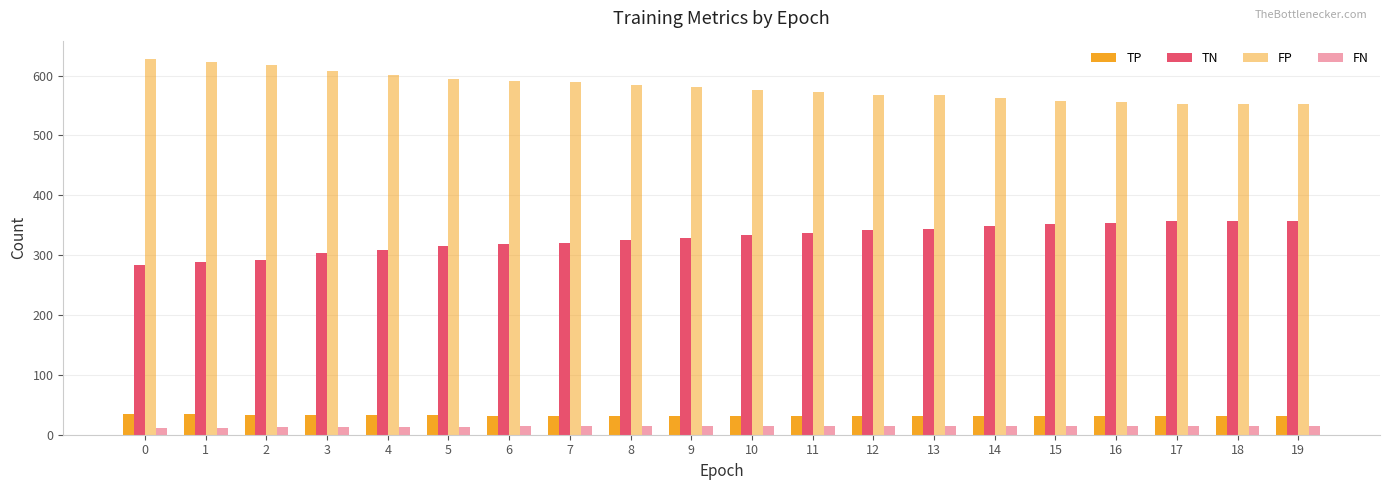

How many categories are shown in the chart?

20